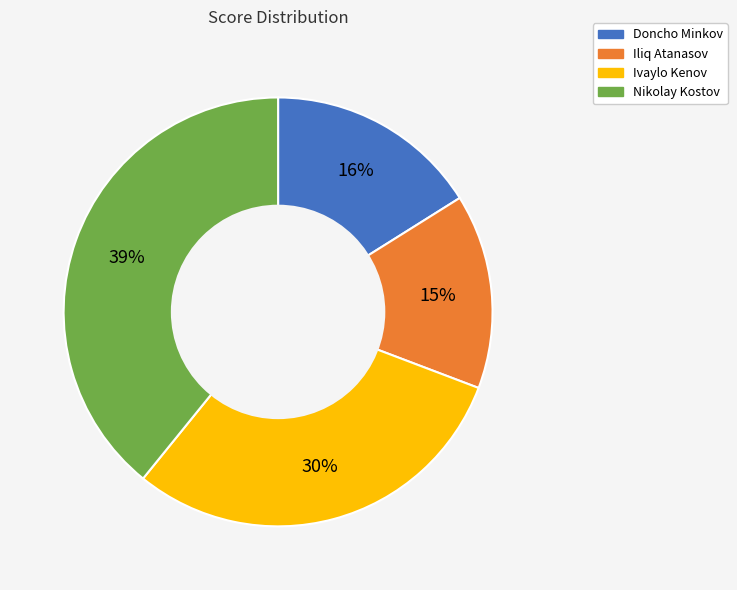

How many slices are in this pie chart?

4